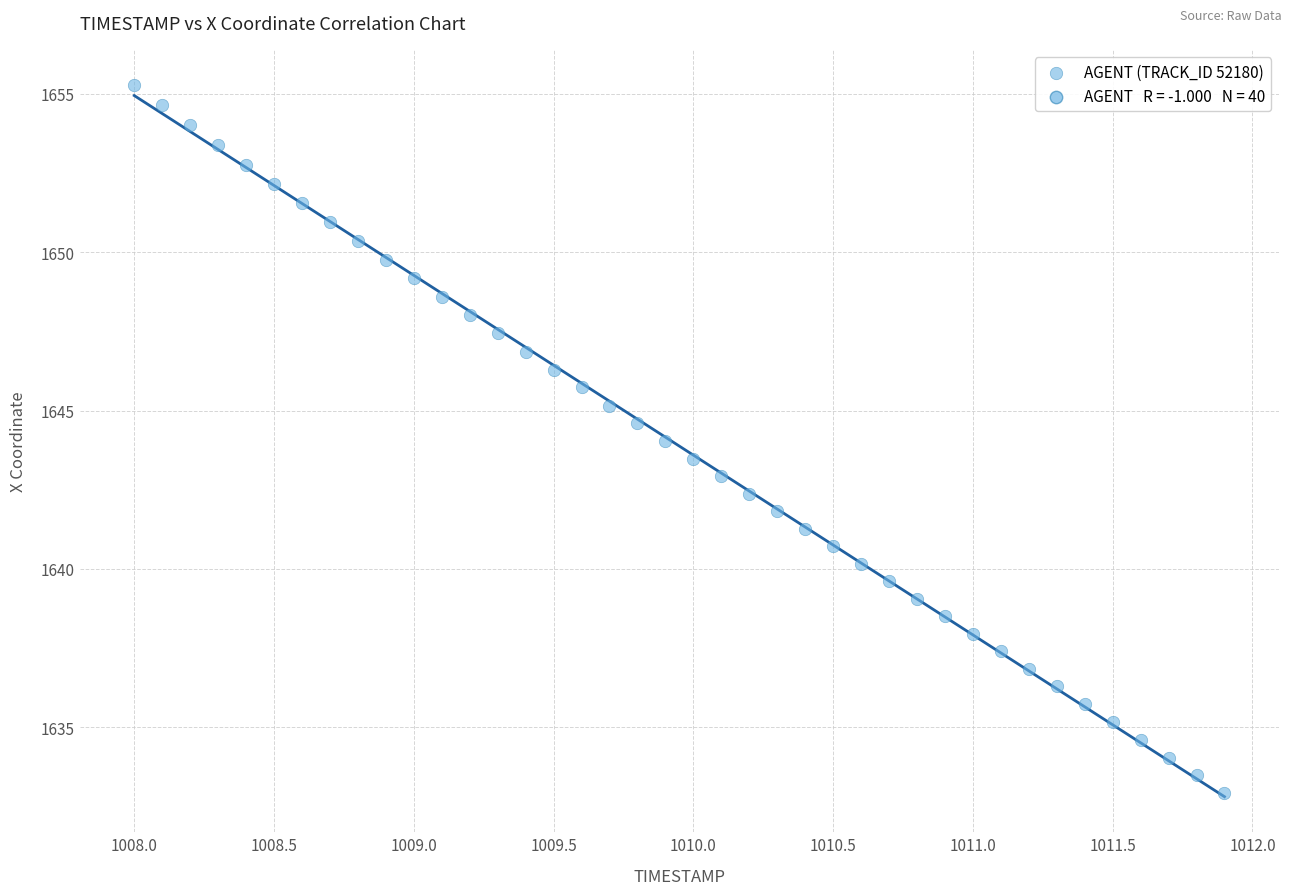

What is the range of X values (max minus min)?

3.9